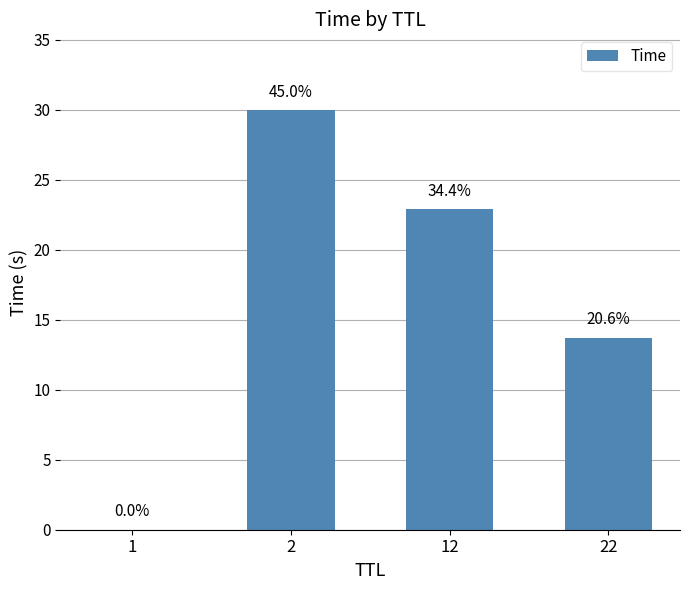

The chart shows a value of 0.0 at 1. True or false?

True